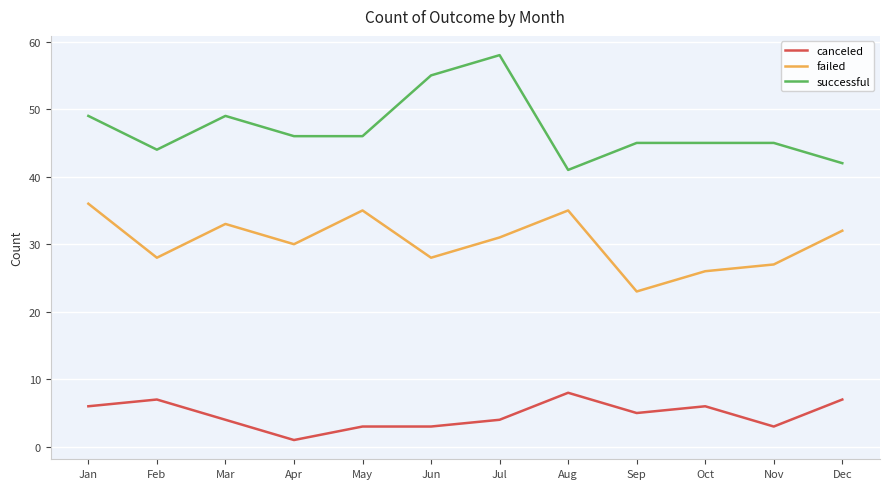

What is the approximate value of successful at Mar?

49